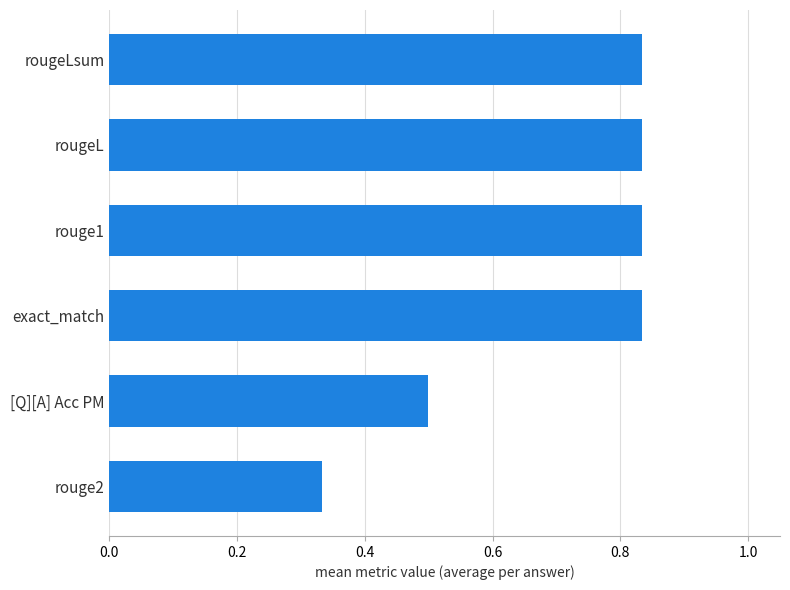

How many bars are there in total?

6